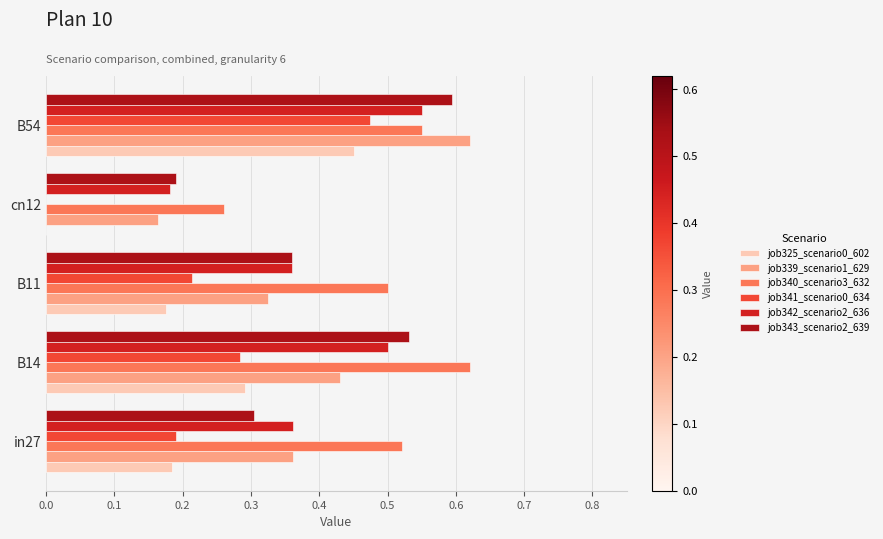

Which series has the largest total across all categories?

job340_scenario3_632